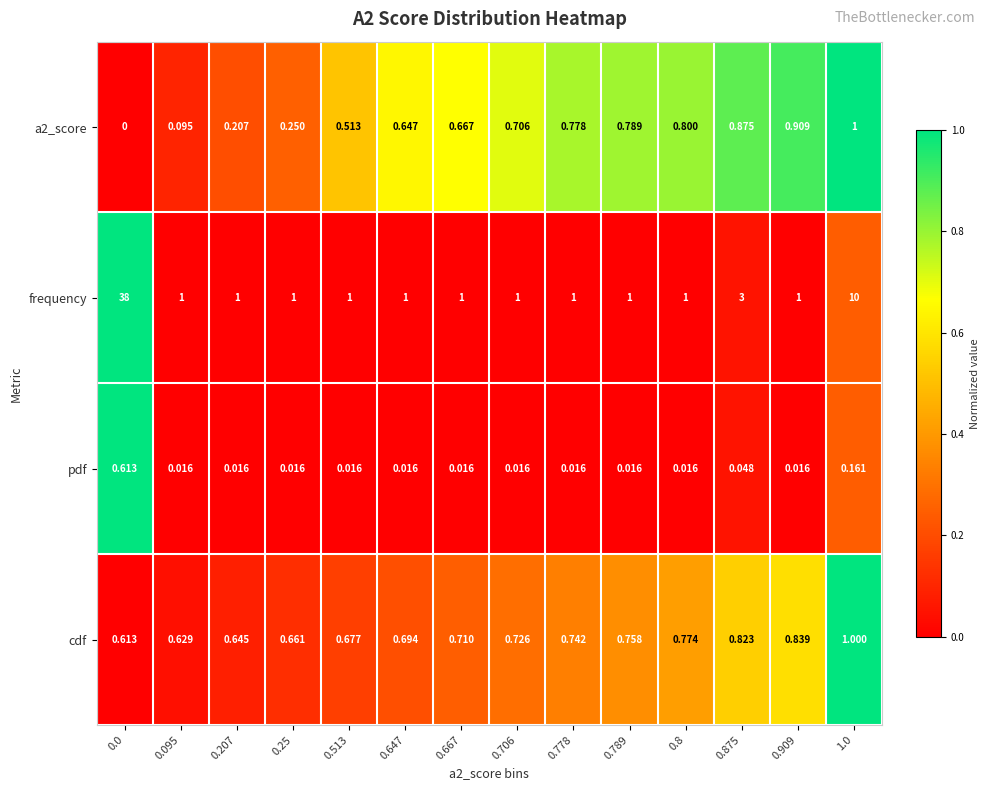

Which series has the widest spread of values?

frequency